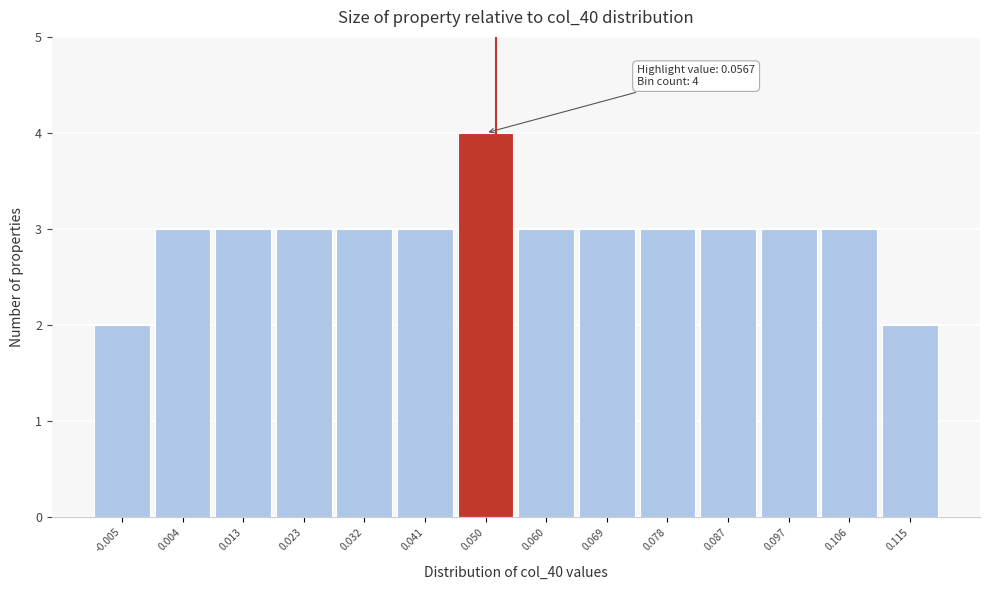

Reading left to right, extract all data points from this chart.

2	3	3	3	3	3	4	3	3	3	3	3	3	2